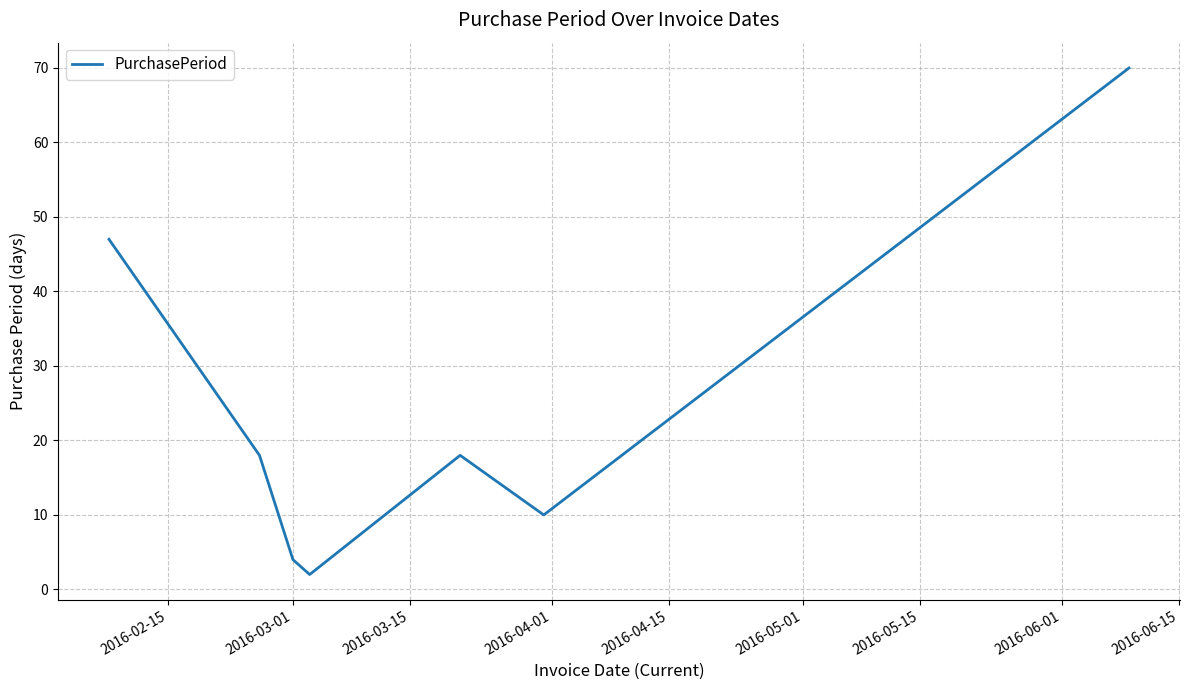

True or false: there are more than 0 points higher than both neighbors.

True